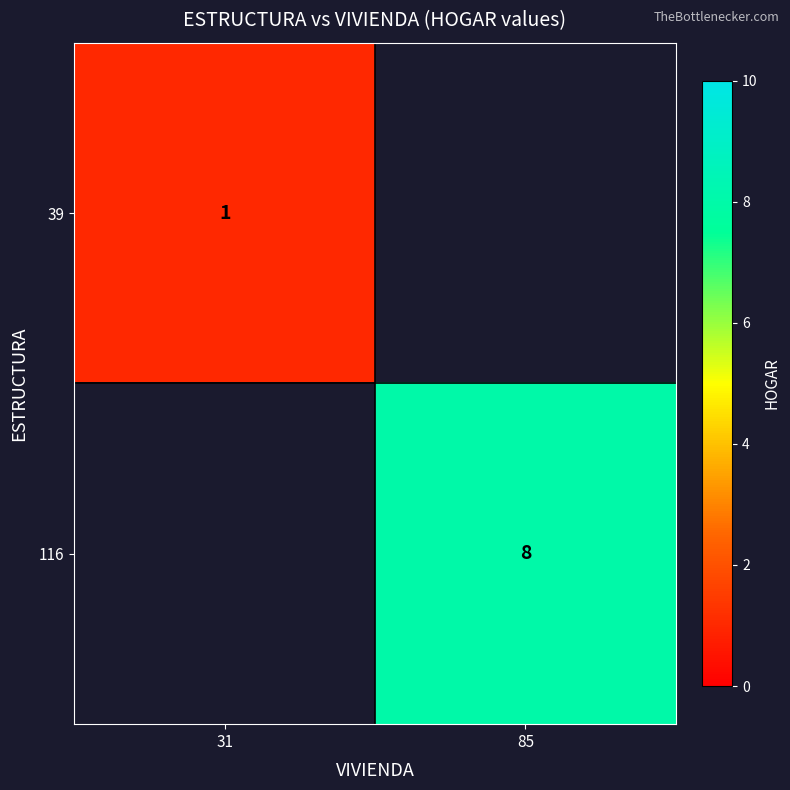

How many distinct data groups are displayed?

2